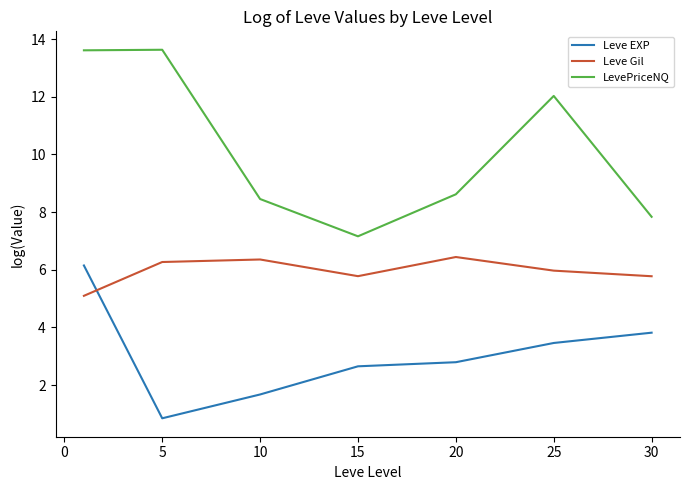

How many lines are shown in the chart?

3